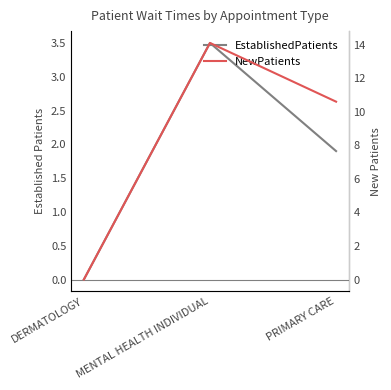

How many data points in EstablishedPatients are less than 1?

1